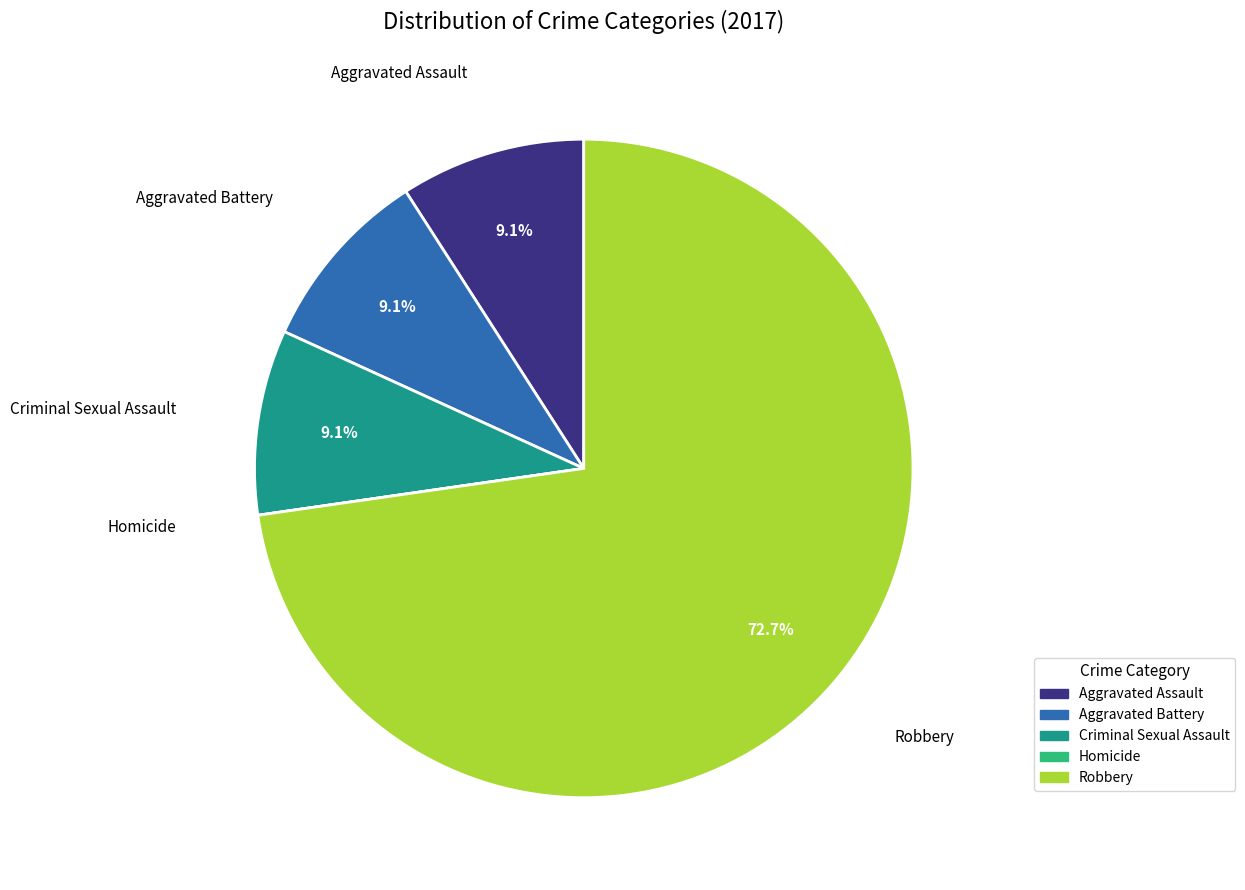

What is the largest slice in the pie chart?

Robbery